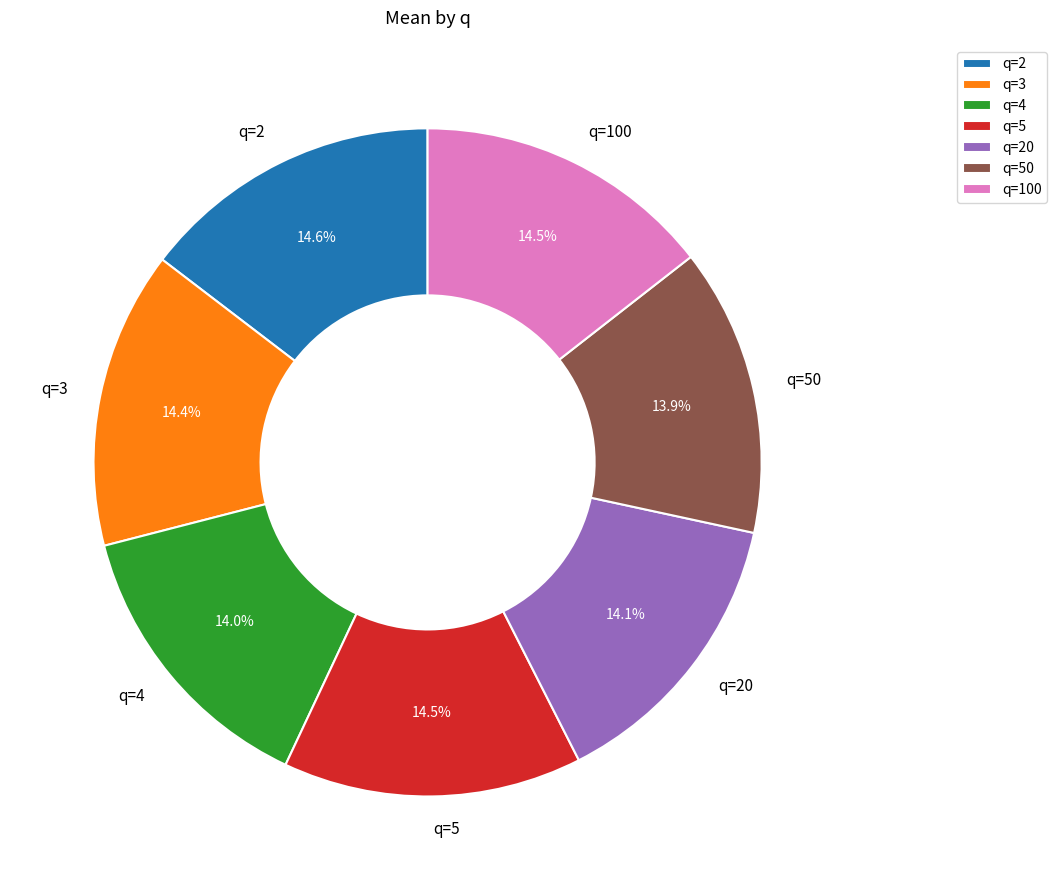

True or false: q=4 accounts for 14% of the total.

True